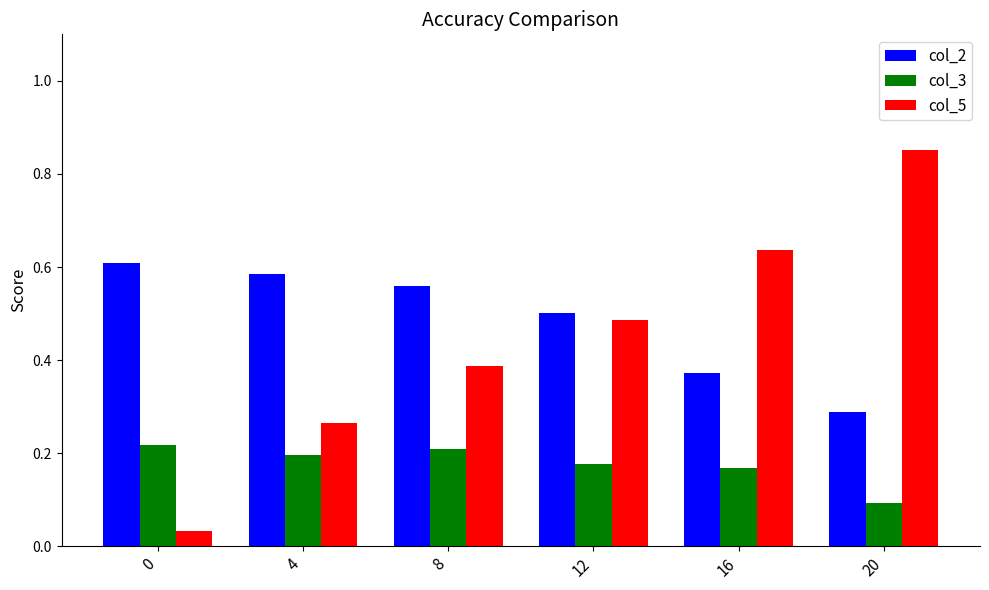

Count the col_3 values in the range 0 to 1.

6